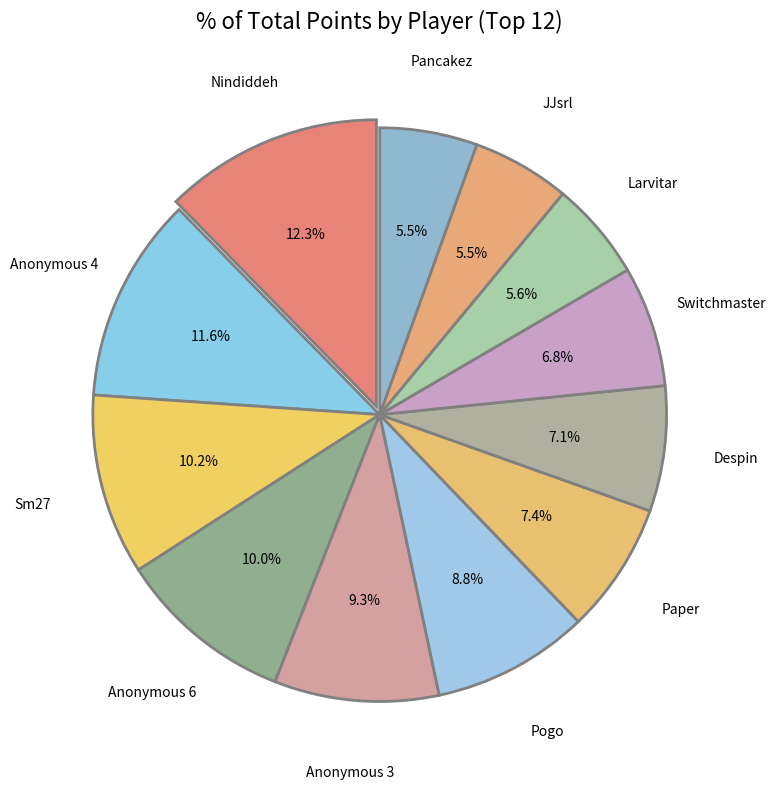

Between Anonymous 4 and JJsrl, which is larger?

Anonymous 4